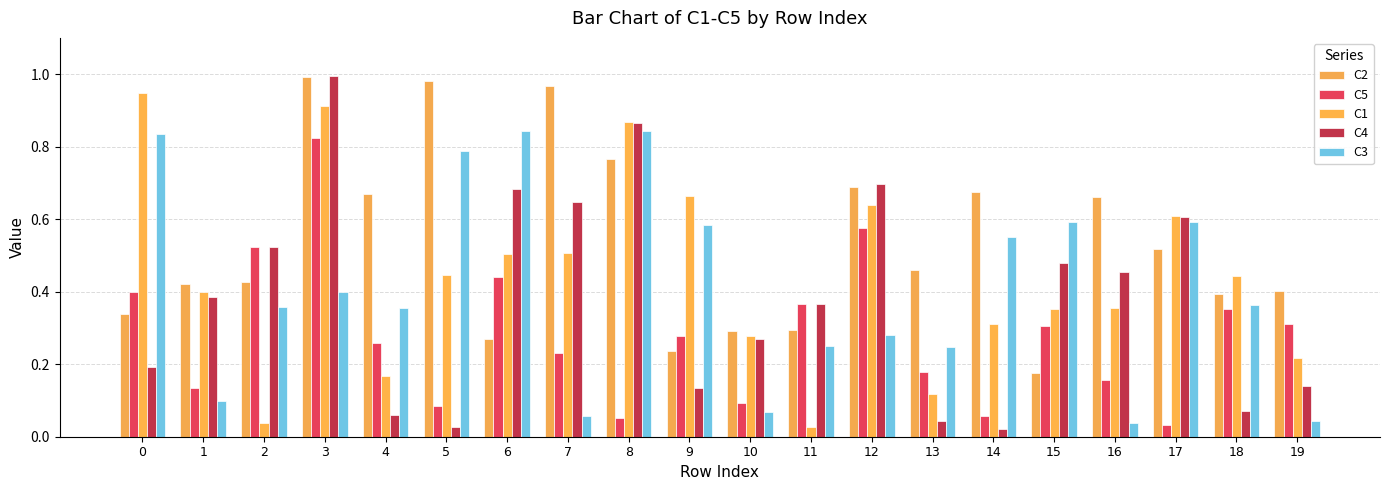

At how many categories does at least one series exceed 0?

20